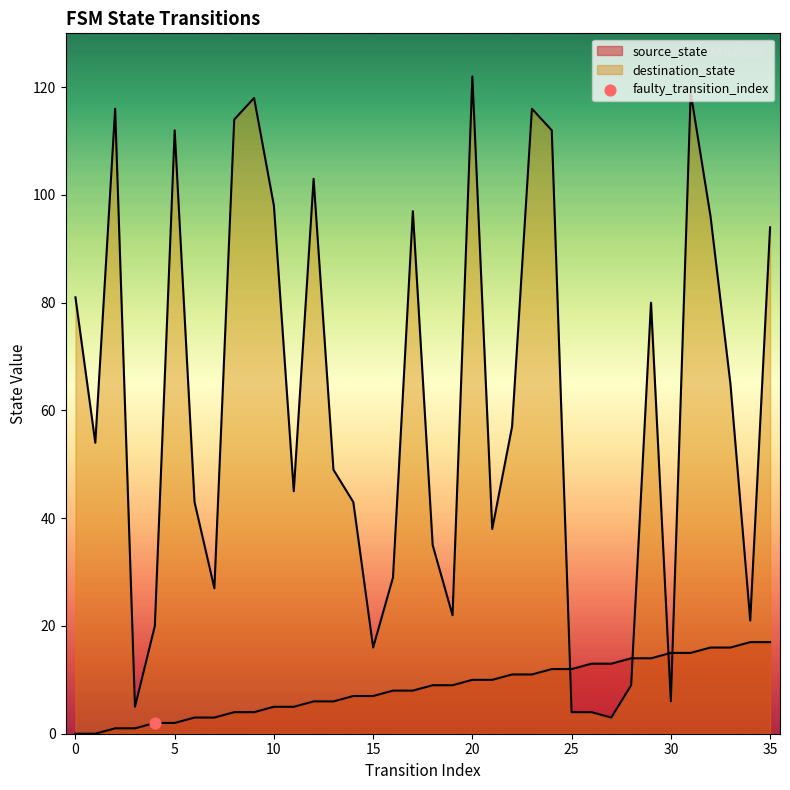

Is the value of destination_state at 16 greater than the value of source_state at 12?

Yes